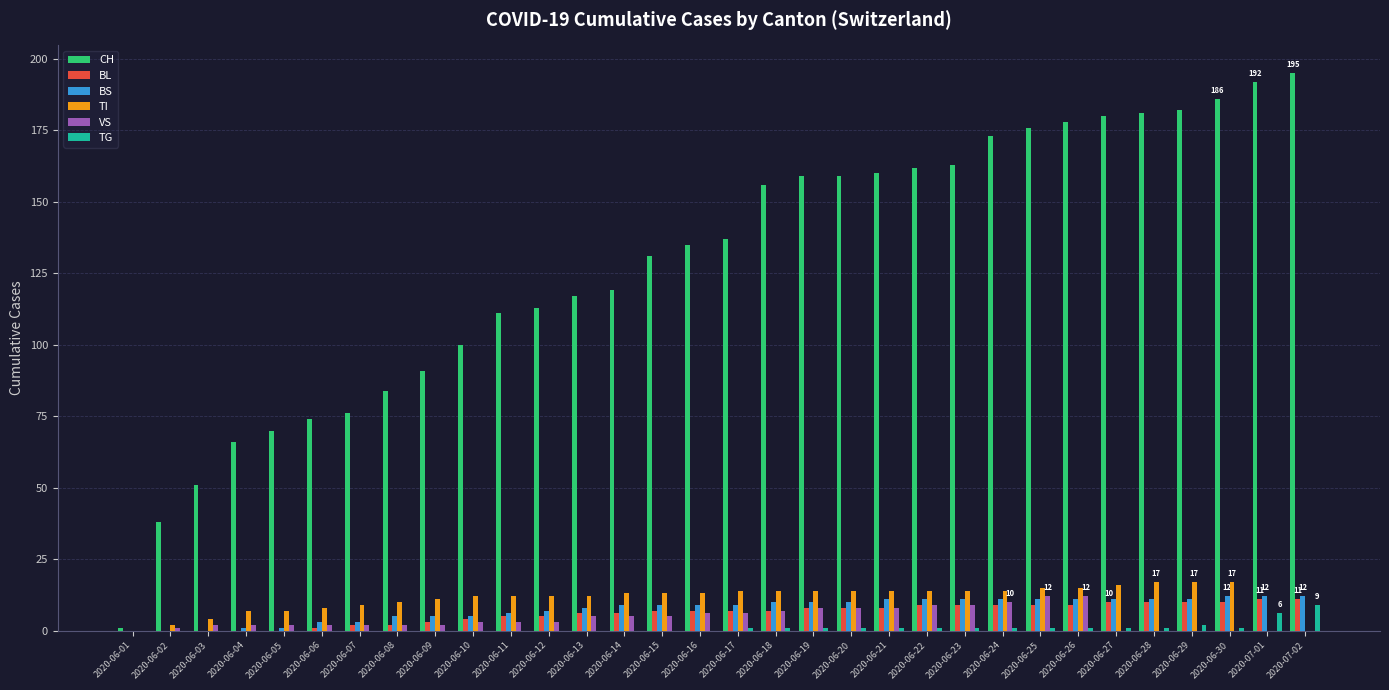

The TI series shows 28 at 2020-06-30. True or false?

False